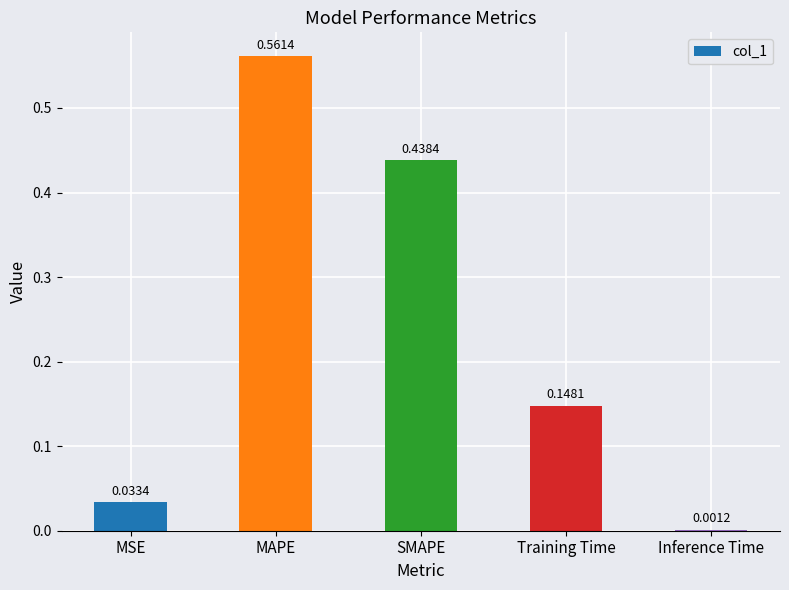

What is the sum of all values?

1.2